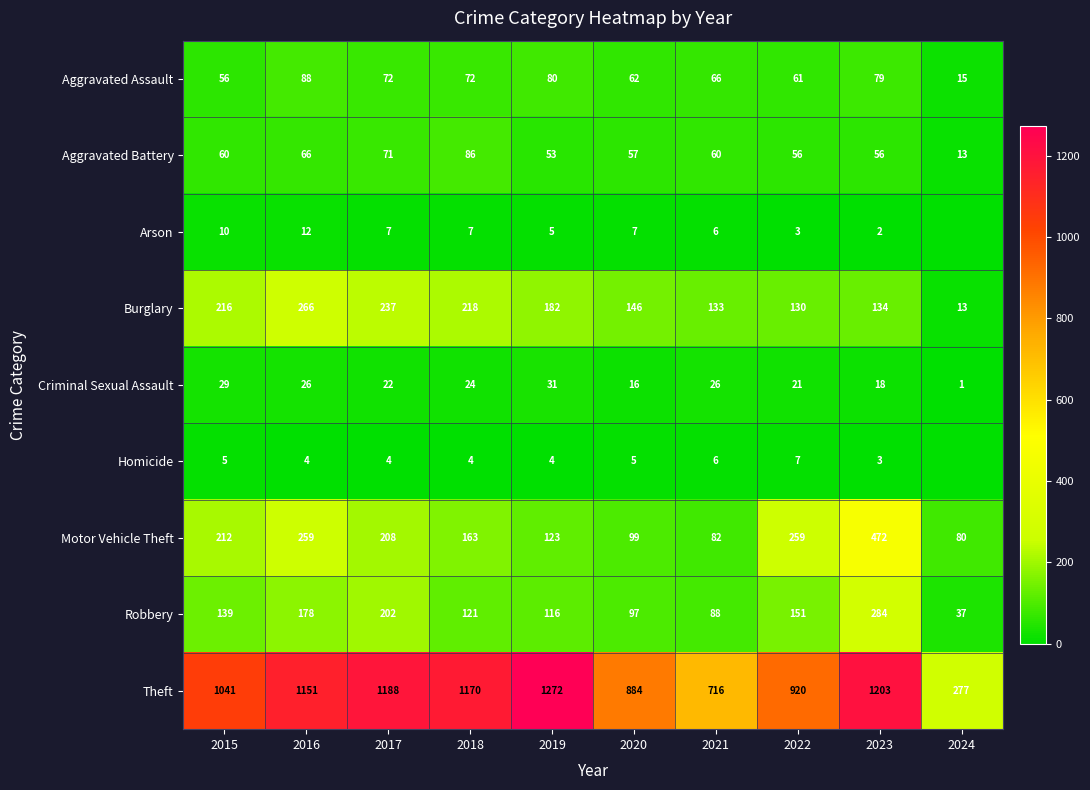

At 2022, list the series in order from largest to smallest.

Theft, Motor Vehicle Theft, Robbery, Burglary, Aggravated Assault, Aggravated Battery, Criminal Sexual Assault, Homicide, Arson